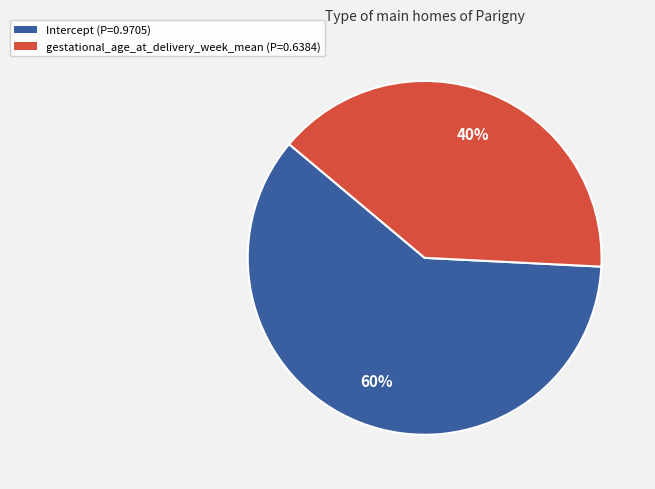

How many segments does this pie chart have?

2